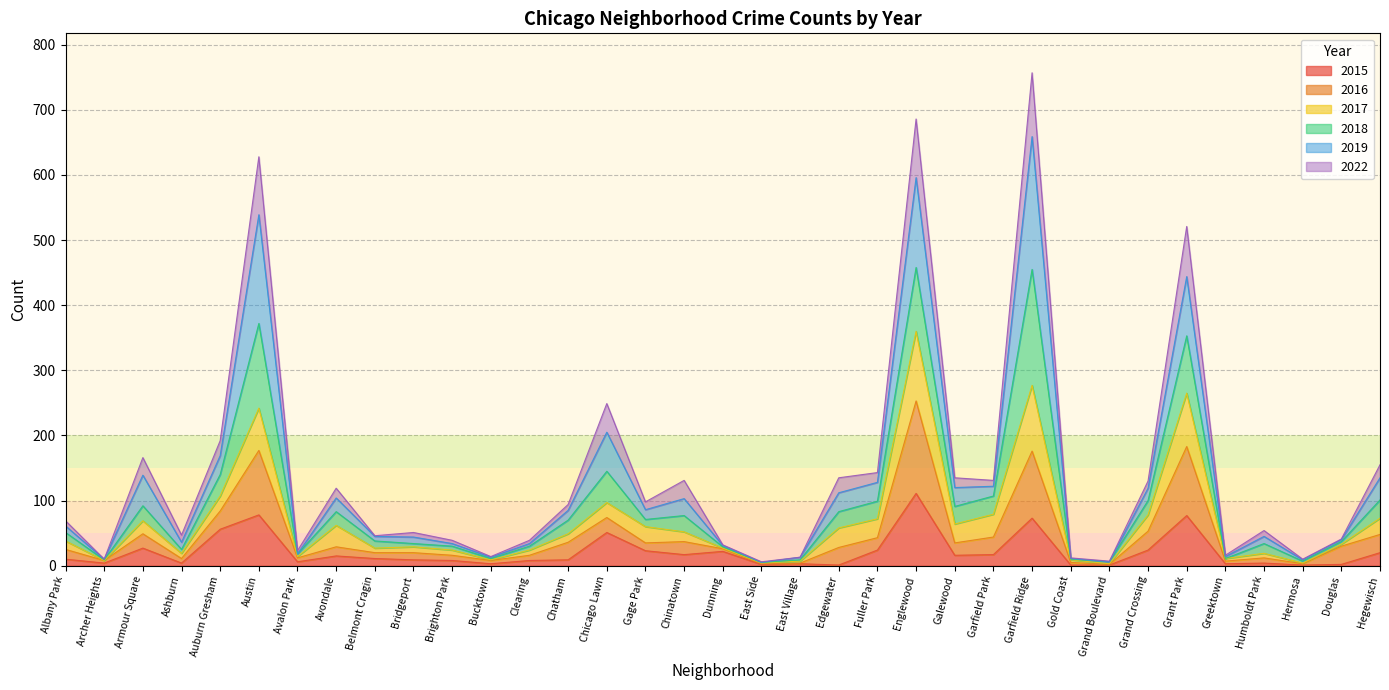

What is the total value across all series at Austin?

628